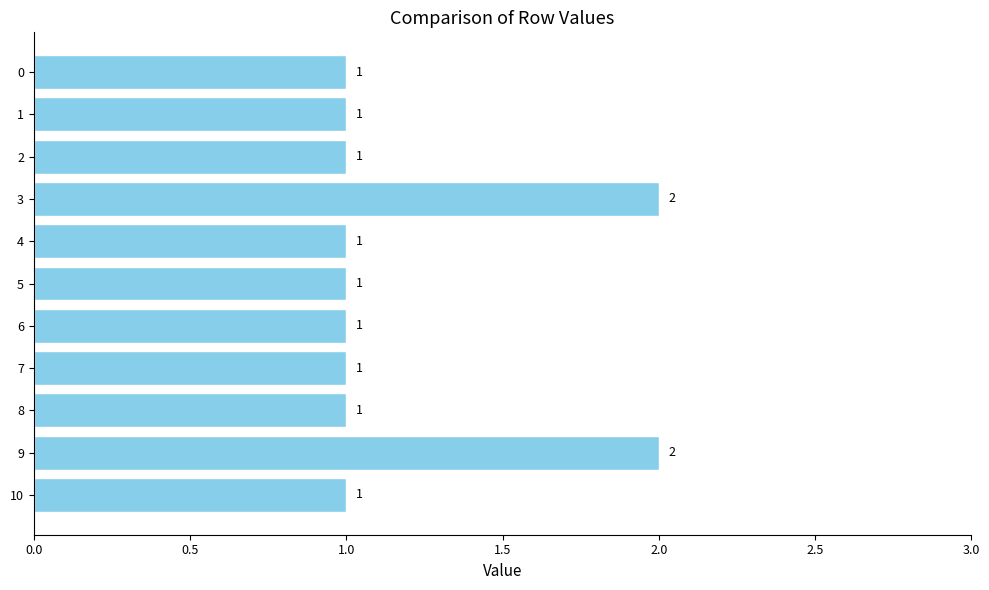

Count the values in the range 1 to 2.

11